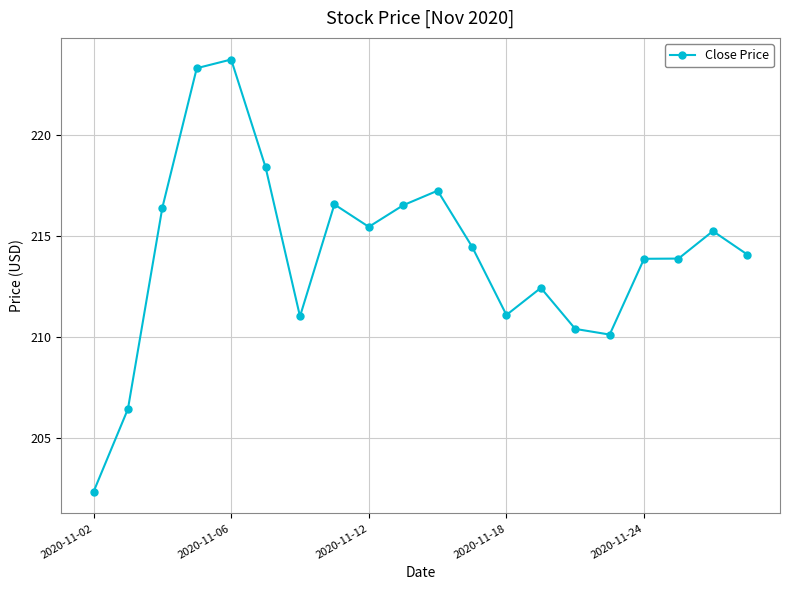

What is the greatest value displayed?

223.7